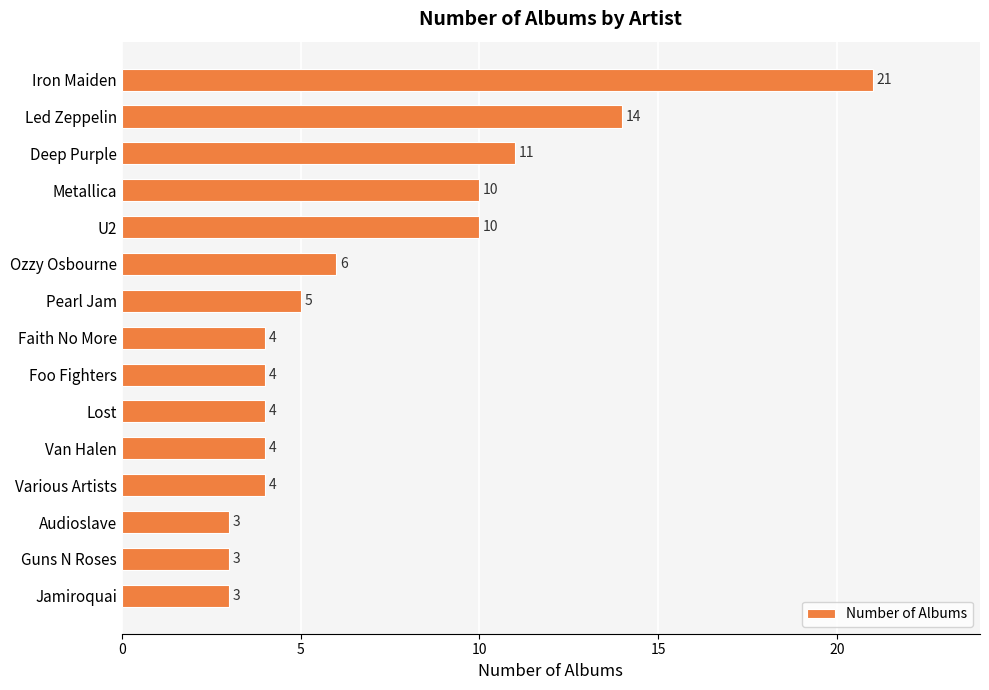

What is the greatest value displayed?

21